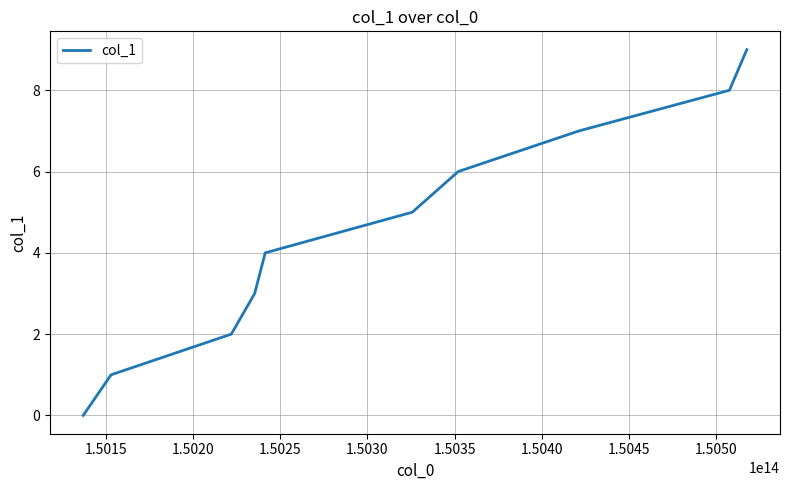

What is the maximum value shown in the chart?

9